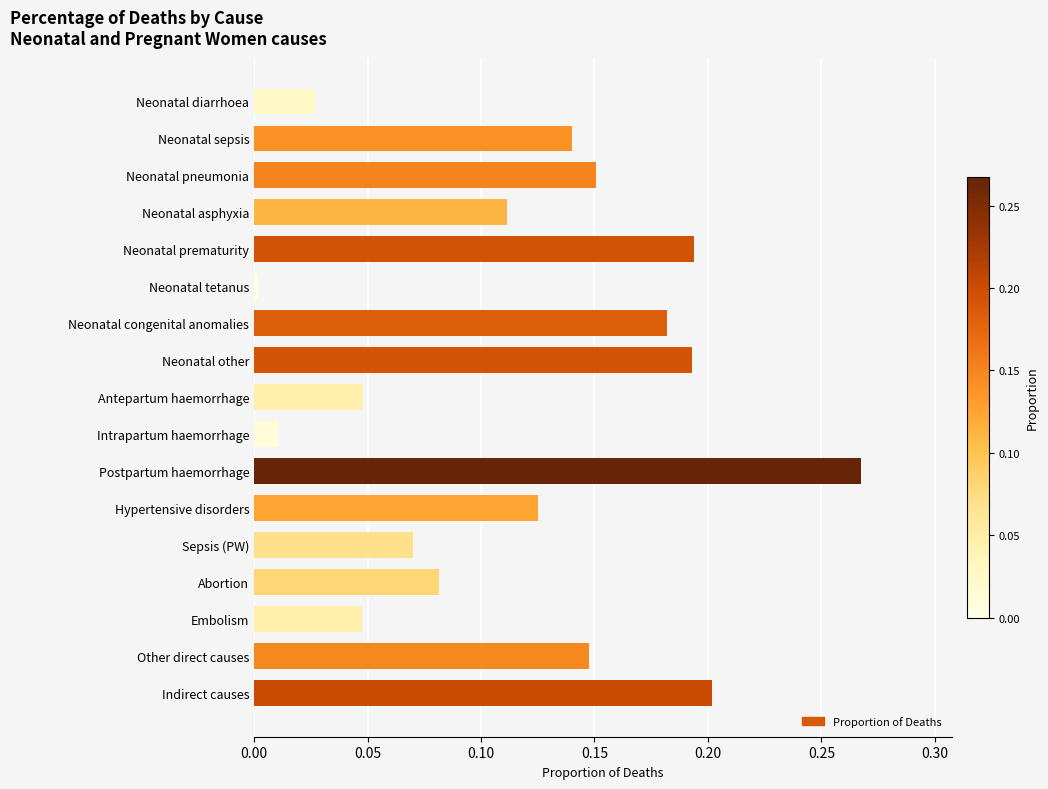

How many series are shown in this chart?

1